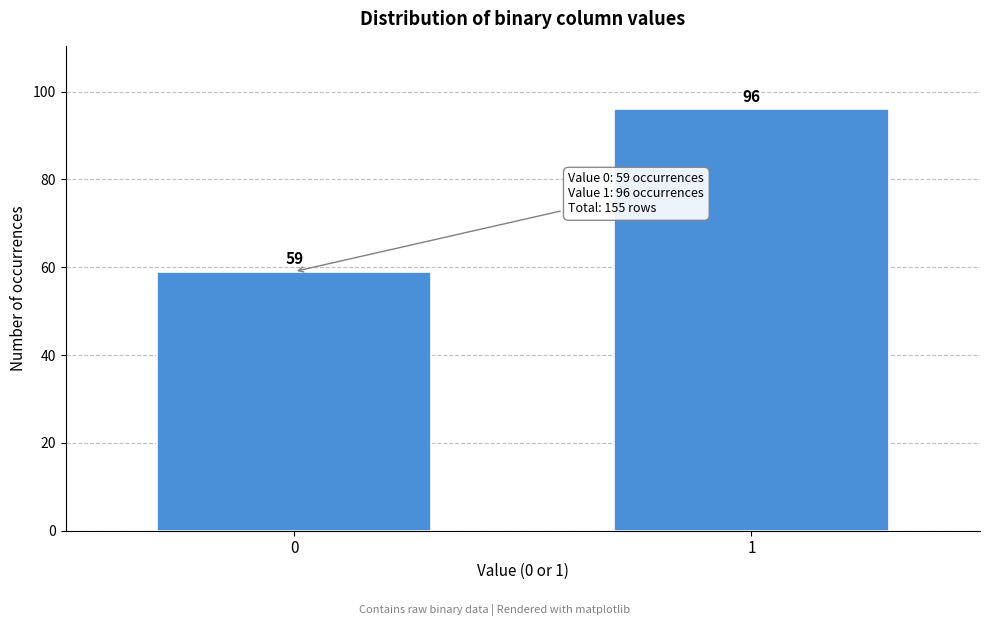

Reading right to left, extract all data points from this chart.

96	59